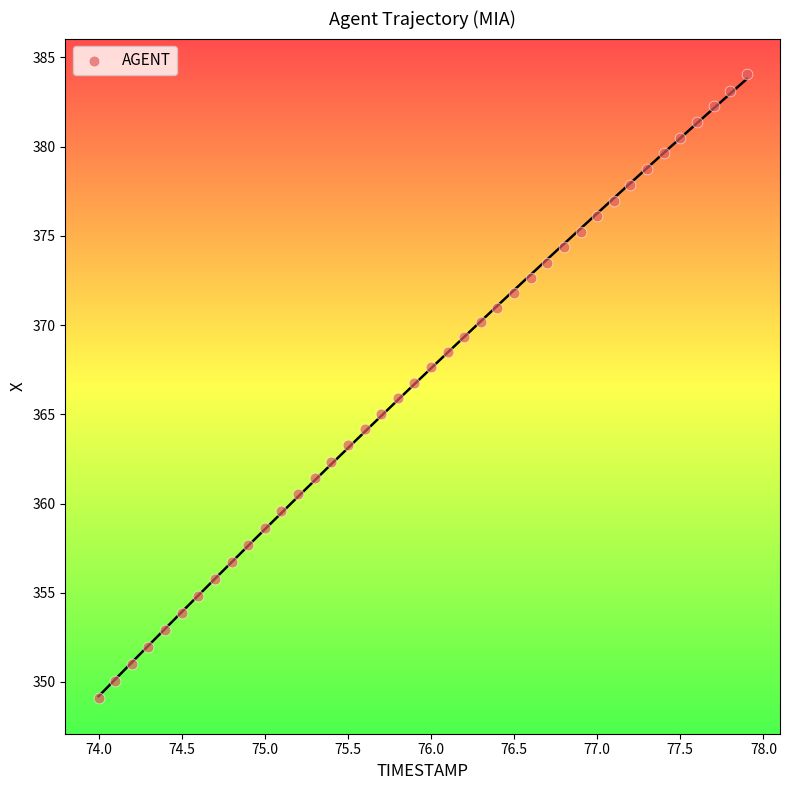

What is the range of X values (max minus min)?

3.9